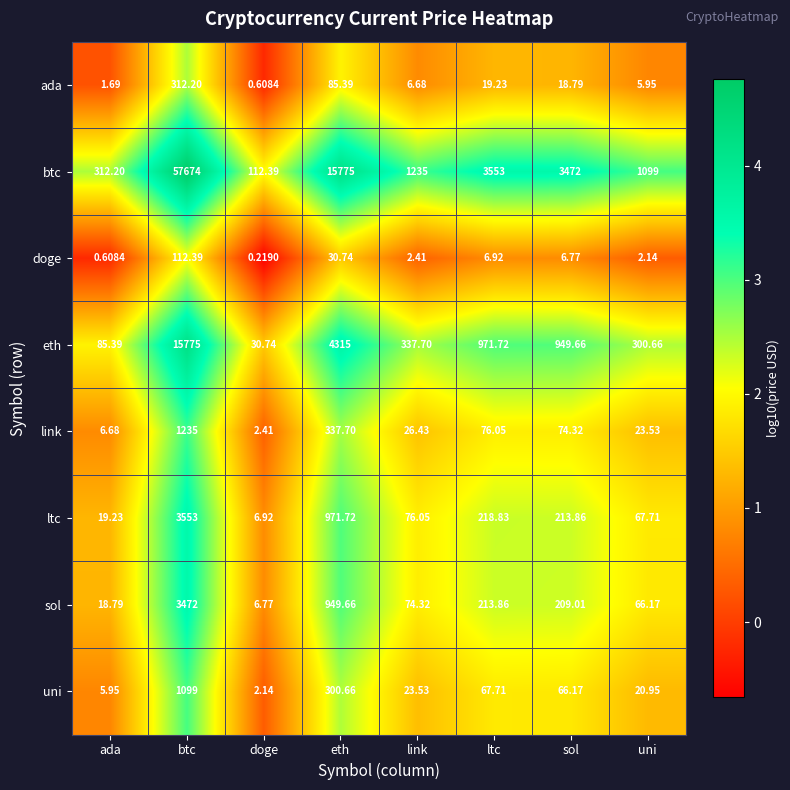

Between btc and eth, which series saw the biggest shift?

btc